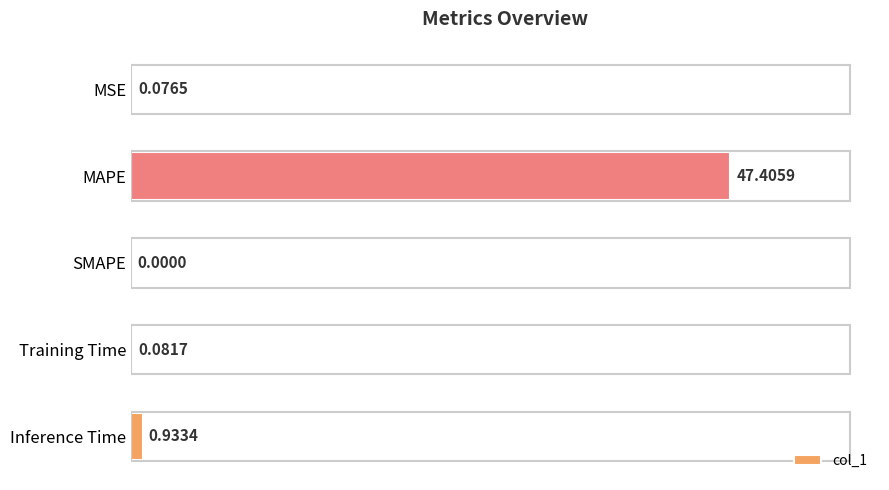

At which label is the value closest to 23?

Inference Time